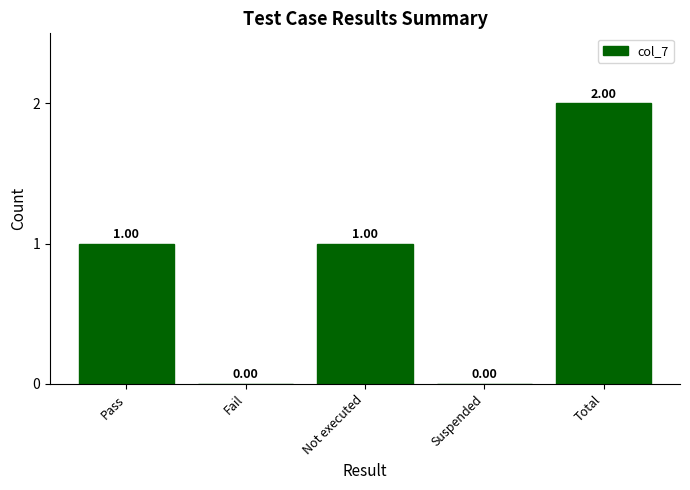

Reading left to right, list all the values displayed in this chart.

Pass=1	Fail=0	Not executed=1	Suspended=0	Total=2